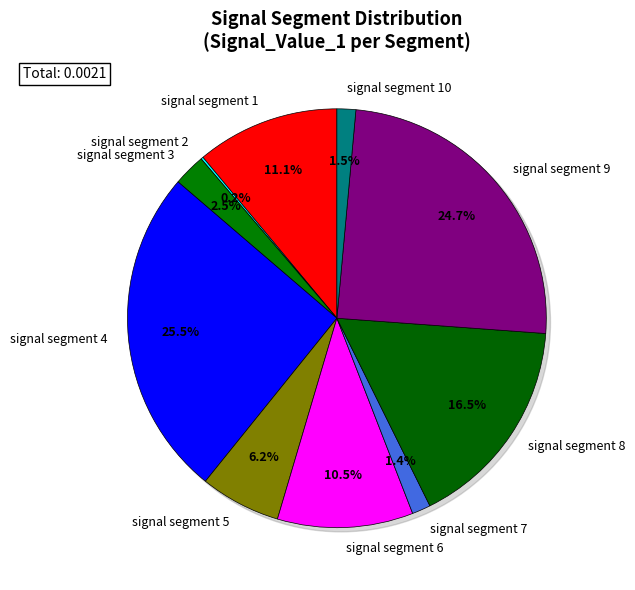

Is it true that signal segment 4 is 25% of the pie?

True